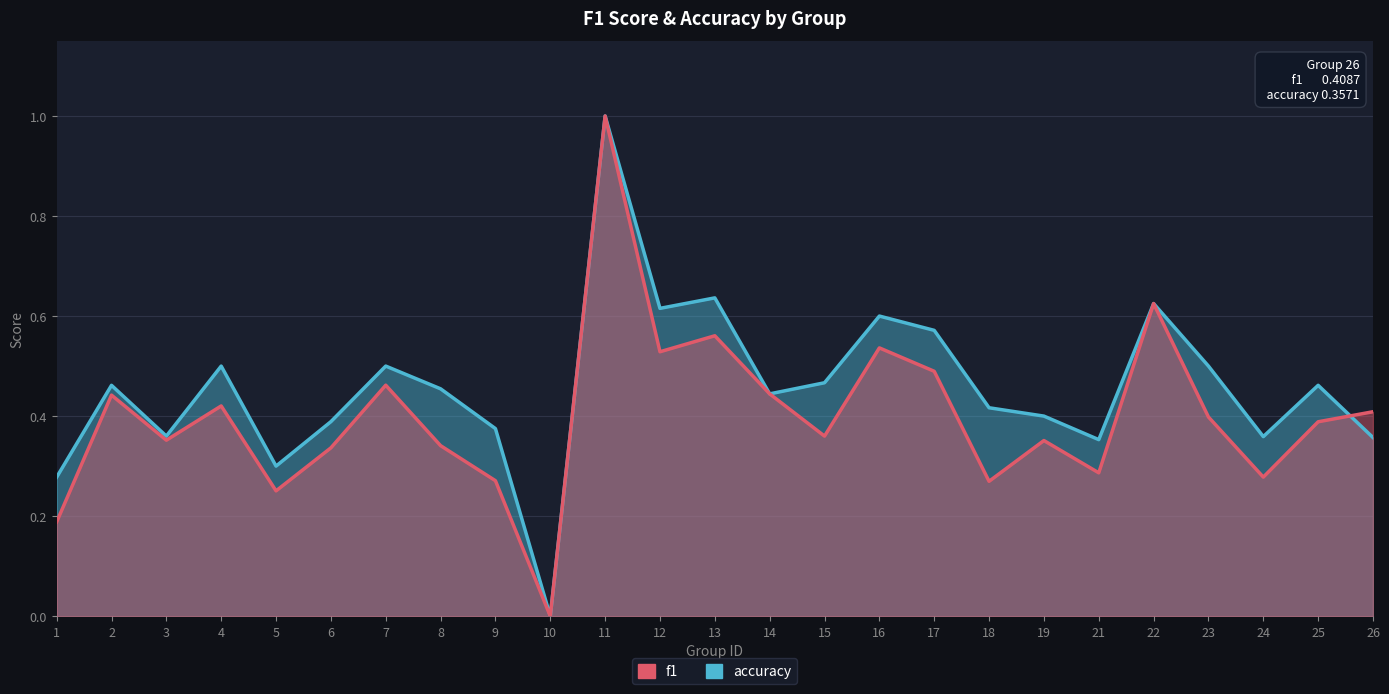

Rank the series by their average value, from highest to lowest.

accuracy, f1